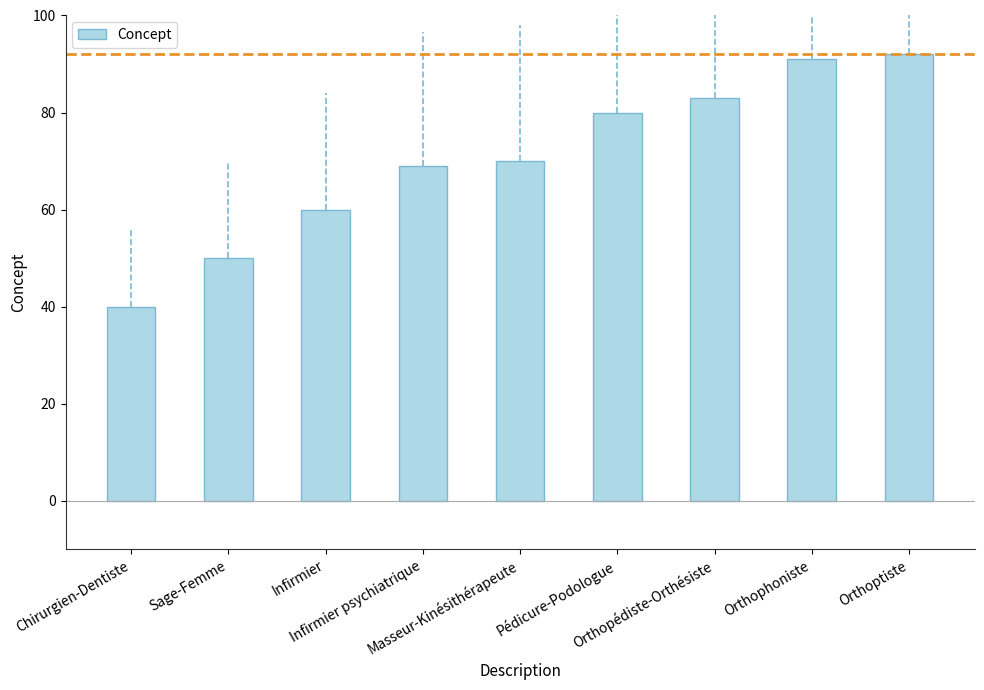

Is it true that the value at Pédicure-Podologue is 47?

False